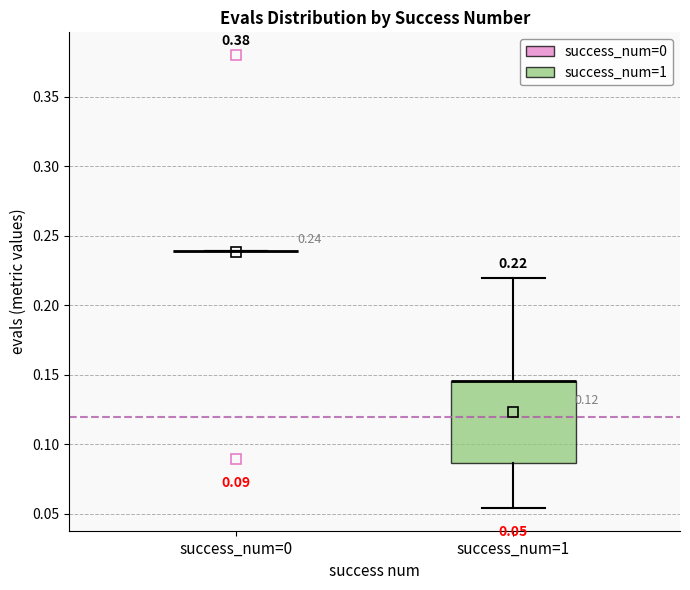

Which box is the tallest, from its lower edge to its upper edge?

success_num=1